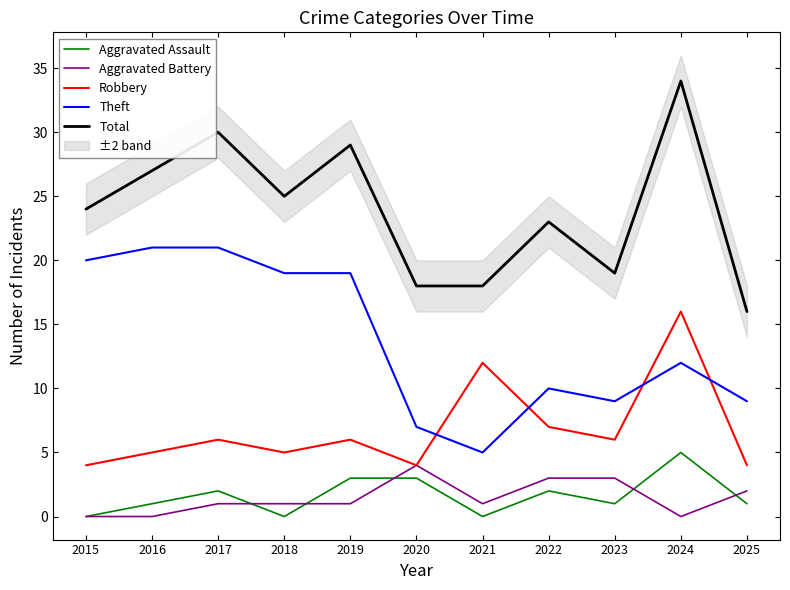

True or false: Total has a value of 19 at 2023.

True